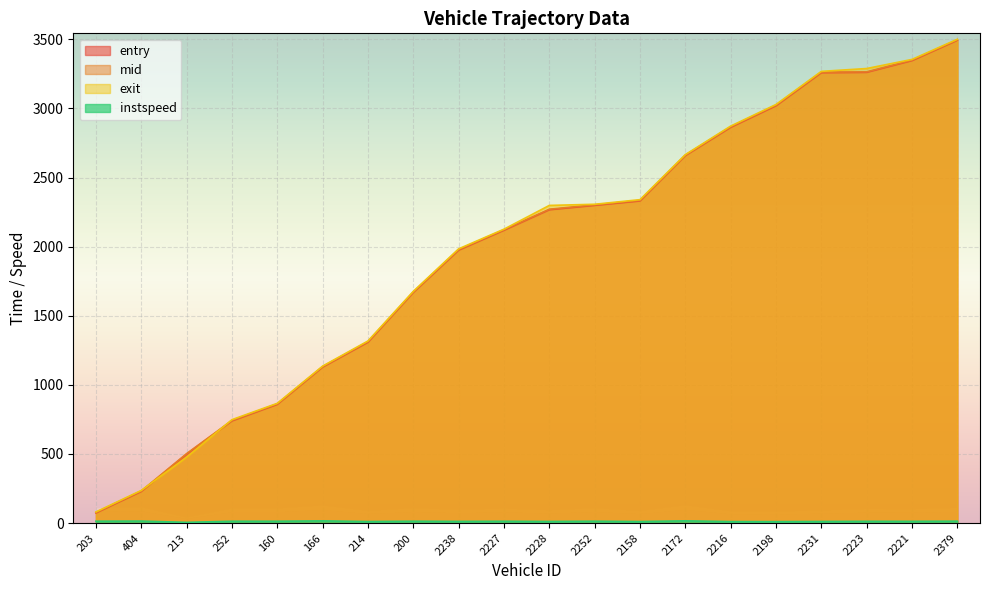

Reading left to right, list all the values displayed in this chart.

entry: 73.4	228.6	498.5	739.2	858.7	1128.7	1308.5	1668.6	1974.7	2118.5	2266.9	2298.5	2330.4	2658.7	2863.2	3019.0	3258.5	3260.9	3345.8	3493.0
mid: 76.5	232.3	502.4	742.5	862.3	1132.1	1312.4	1672.2	1978.3	2122.2	2270.5	2302.3	2334.1	2662.3	2867.0	3023.3	3262.3	3264.2	3349.1	3496.1
exit: 80.6	236.1	477.1	748.1	866.3	1135.5	1317.3	1676.1	1984.0	2126.1	2298.0	2306.4	2339.7	2665.4	2871.9	3028.2	3267.9	3288.5	3354.3	3500.2
instspeed: 13.4	14.2	5.0	13.1	13.1	15.8	11.0	13.3	12.0	12.9	11.5	13.3	10.9	15.9	10.6	10.3	11.4	12.6	12.4	13.6